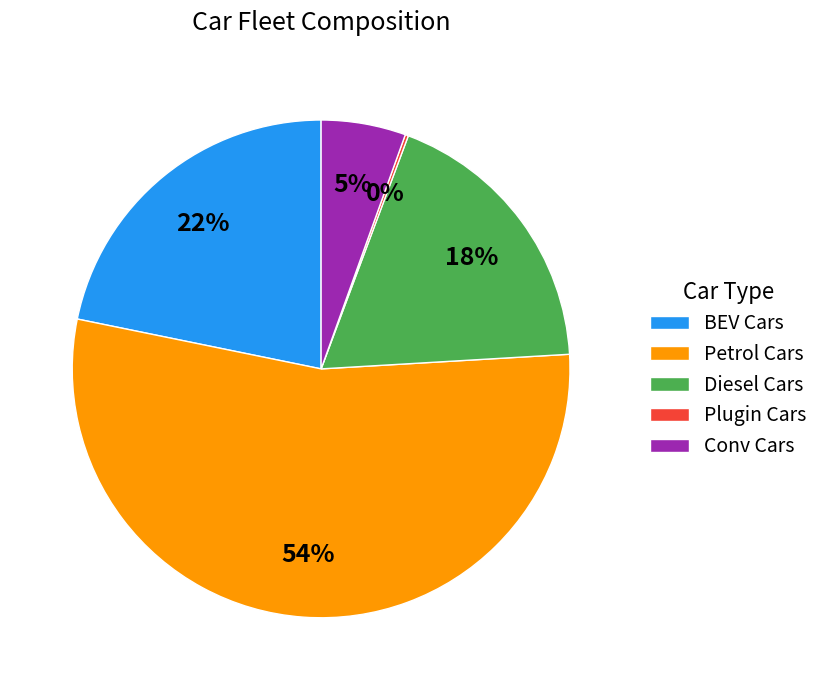

What is the largest slice in the pie chart?

Petrol Cars